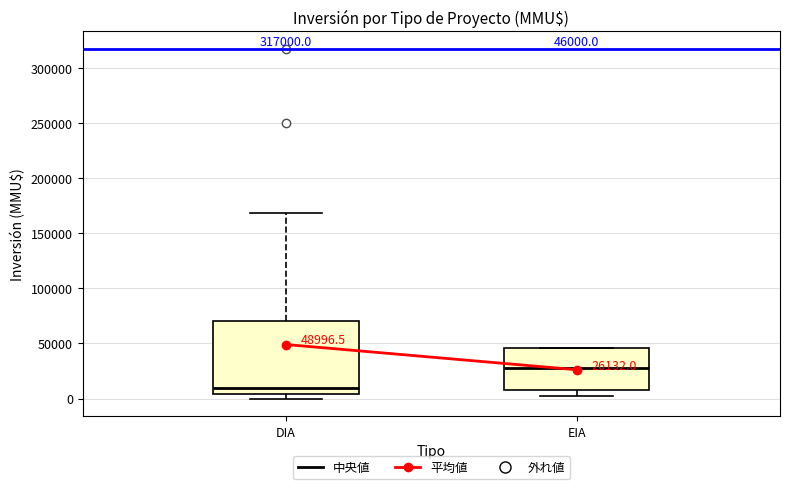

Comparing the boxes themselves (not the whiskers), which one is the tallest?

DIA